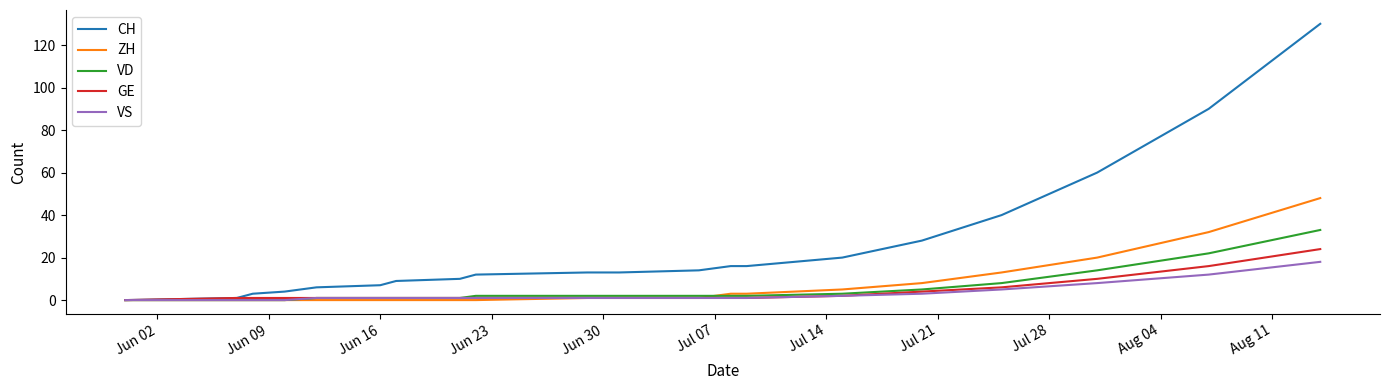

Which series has the largest total across all categories?

CH